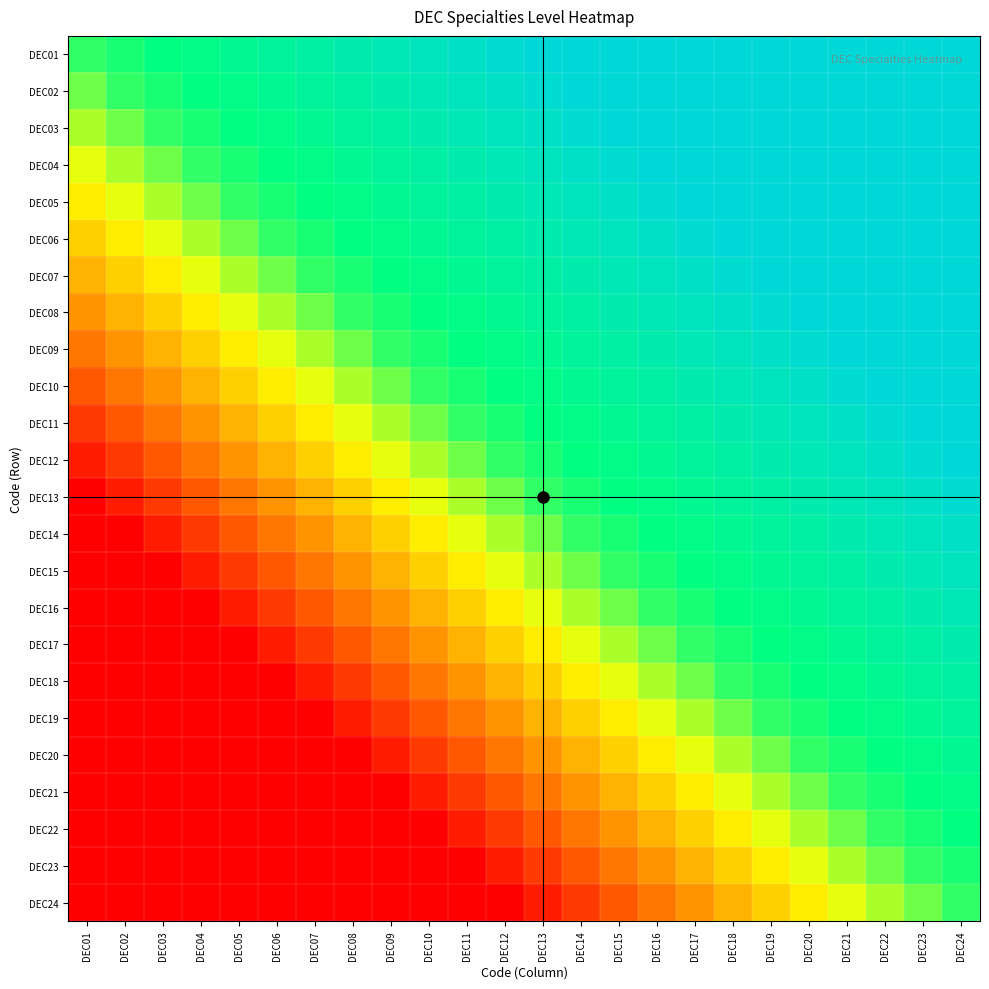

How many series are shown in this chart?

24